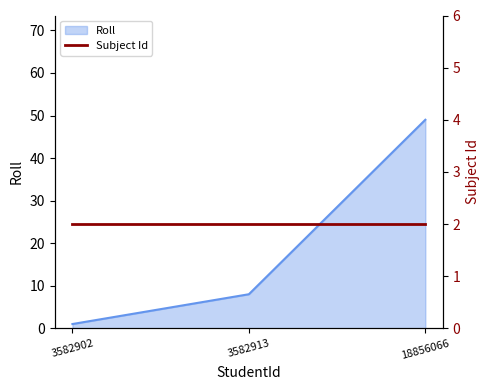

At which category is the sum across all series the highest?

18856066